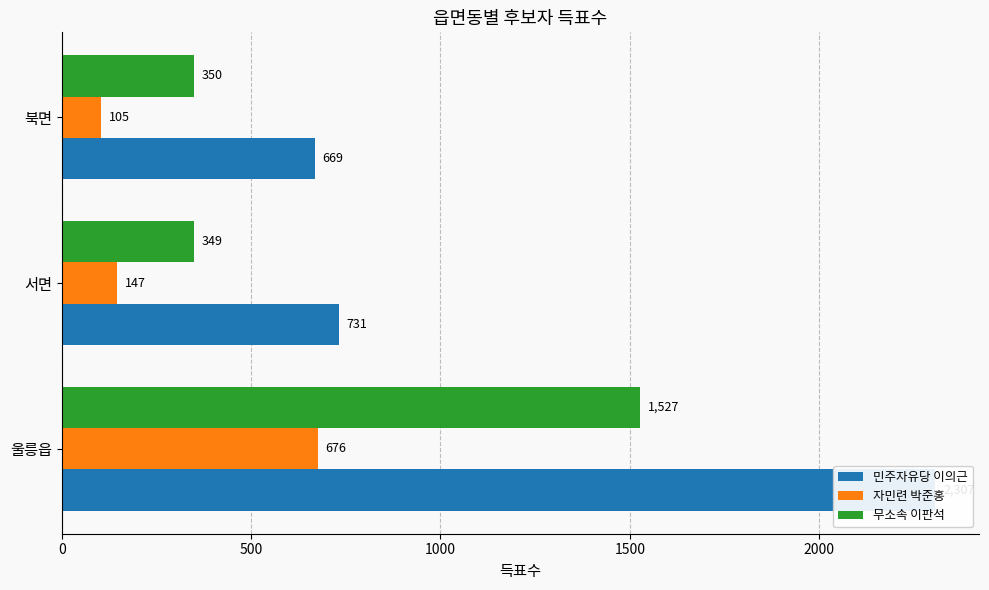

Rank the series at 서면 from highest to lowest value.

민주자유당 이의근, 무소속 이판석, 자민련 박준홍